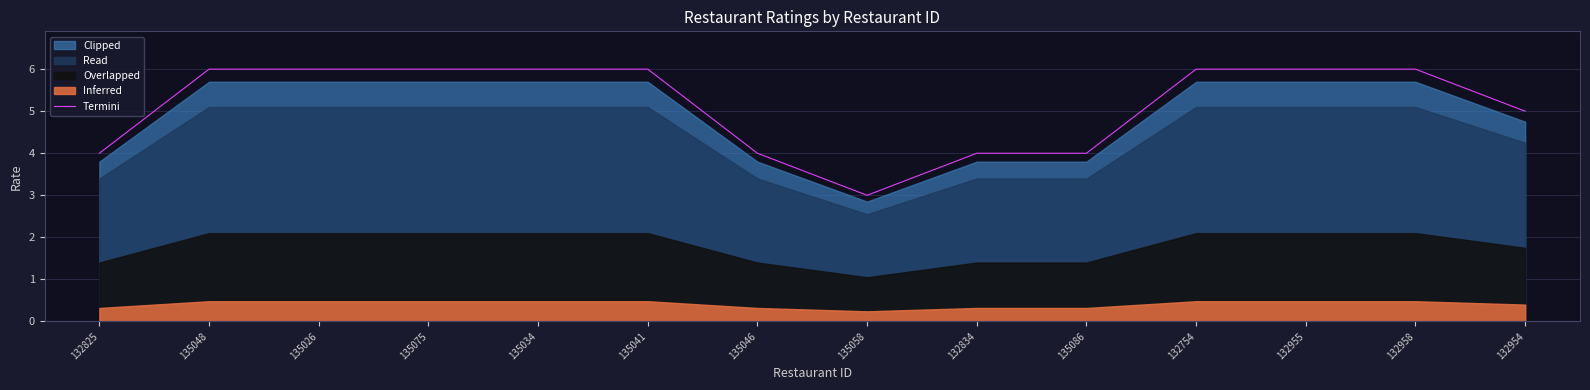

What is the ratio of the value at 135058 to the value at 132954?

0.6